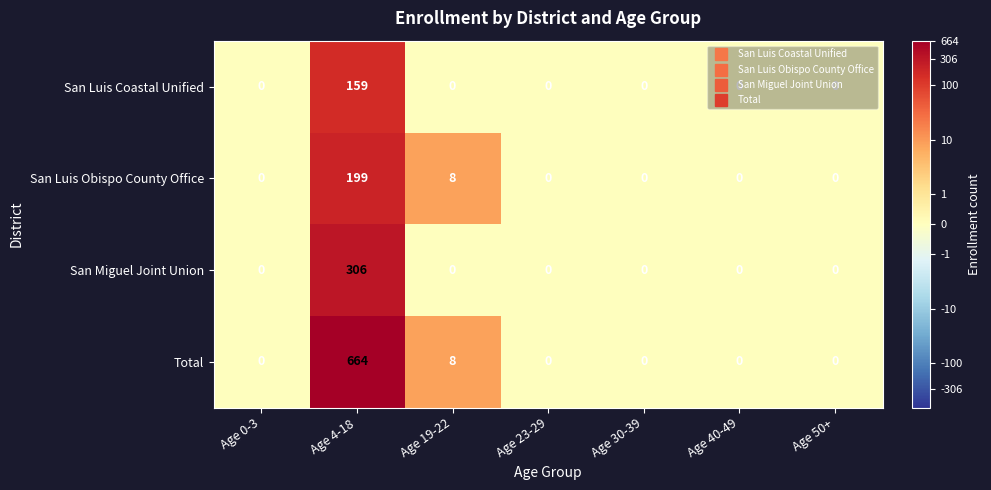

At how many categories does at least one series exceed 486?

1